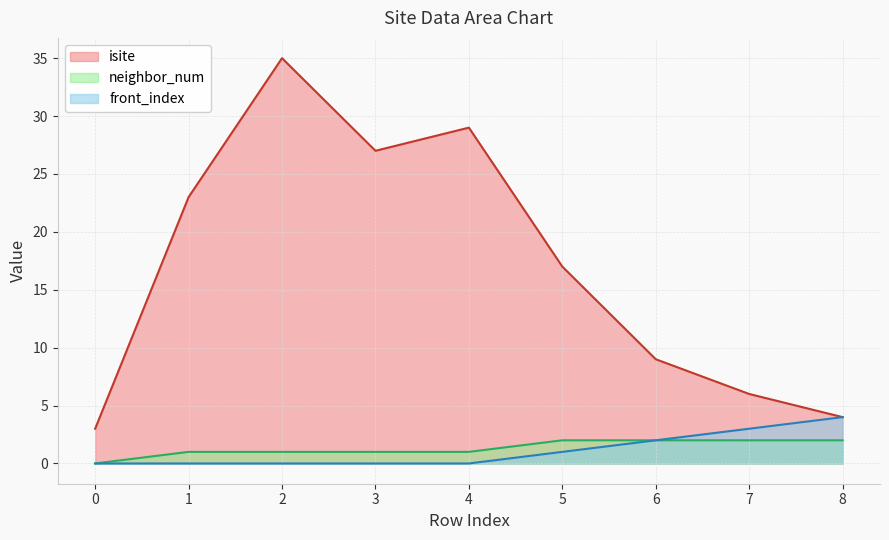

At 8, list the series in order from smallest to largest.

neighbor_num, isite, front_index